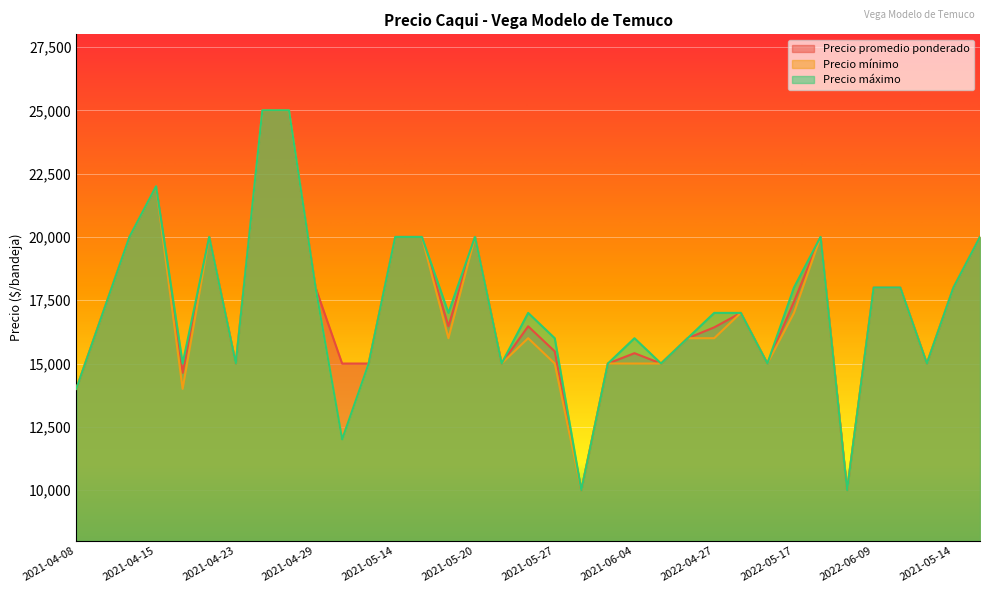

What is the total value across all series at 2022-04-26?

48000